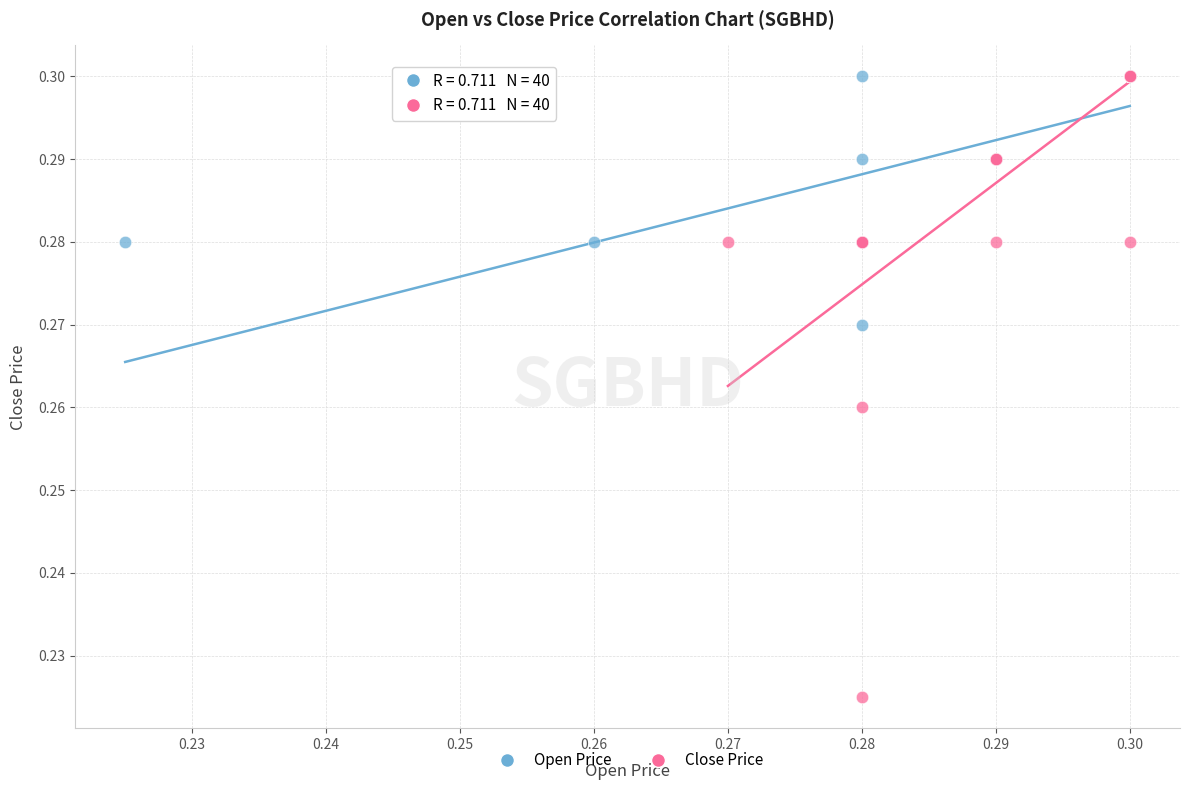

Which series contains the lowest Y value?

Close Price